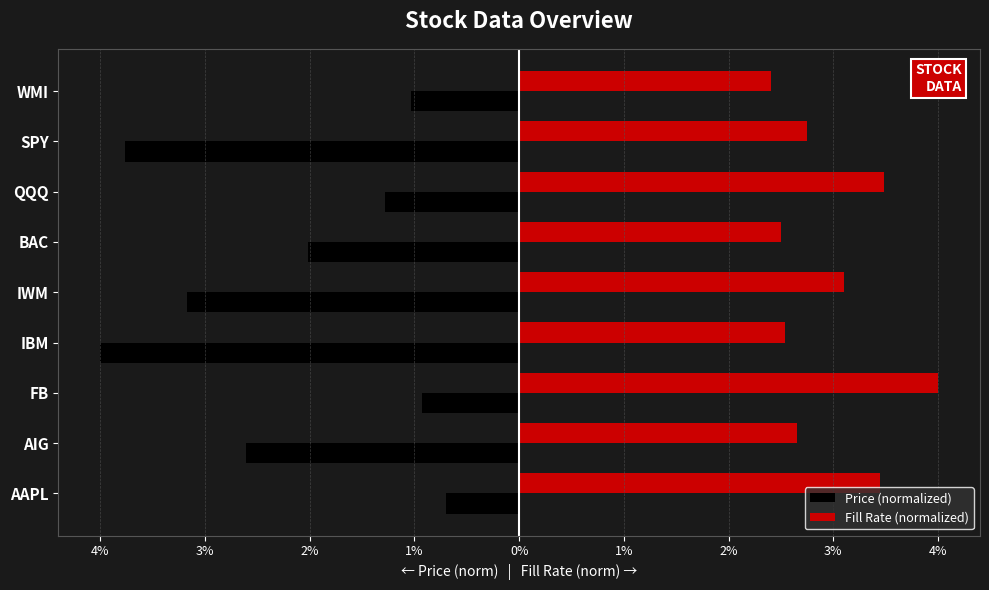

What are all the series names shown in the legend?

Price (normalized), Fill Rate (normalized)